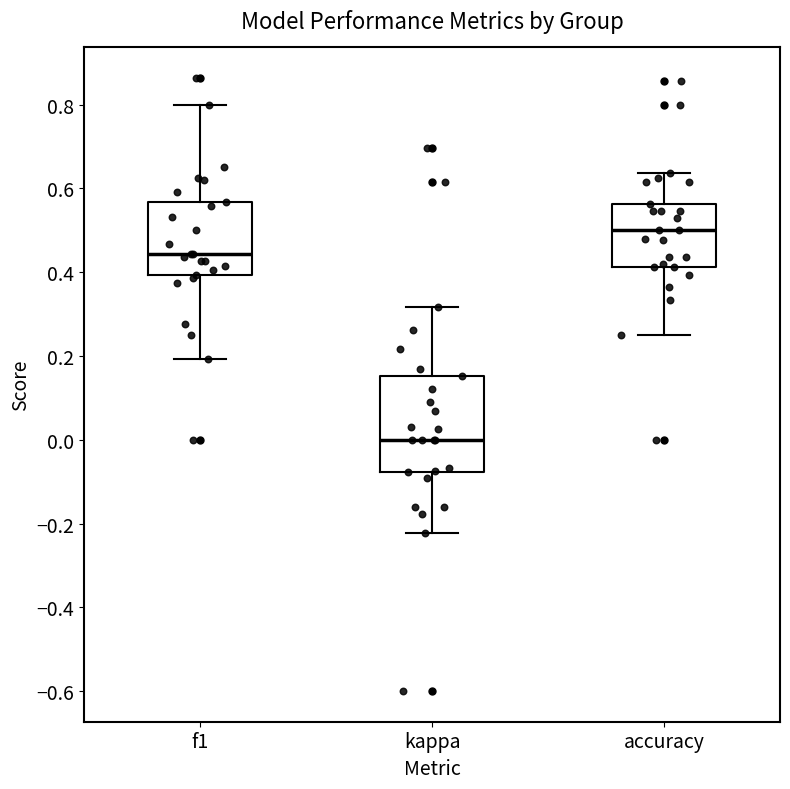

Where does the upper whisker of the box for f1 end on the y-axis? The values are not printed on the chart, so give them approximately, as read against the axis.

0.80